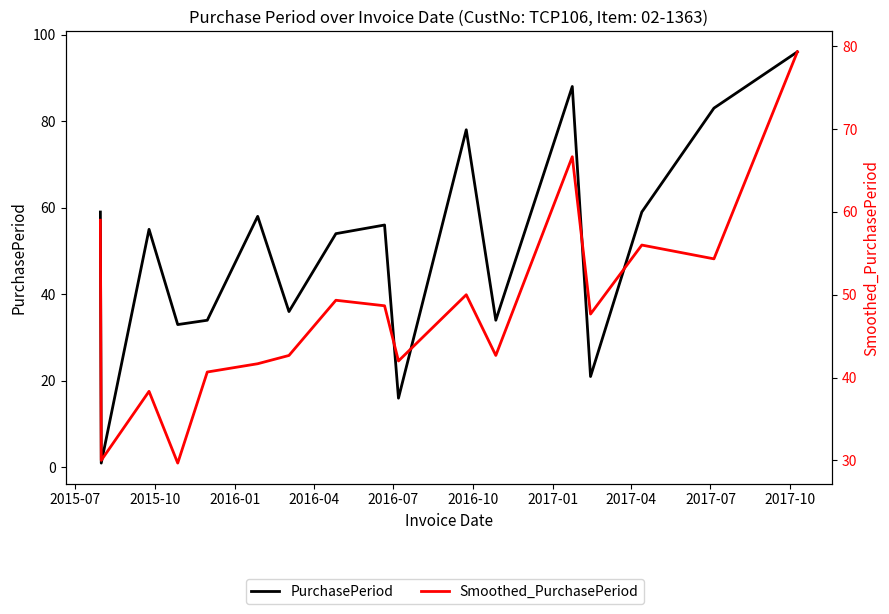

True or false: PurchasePeriod has more than 0 points higher than both neighbors.

True